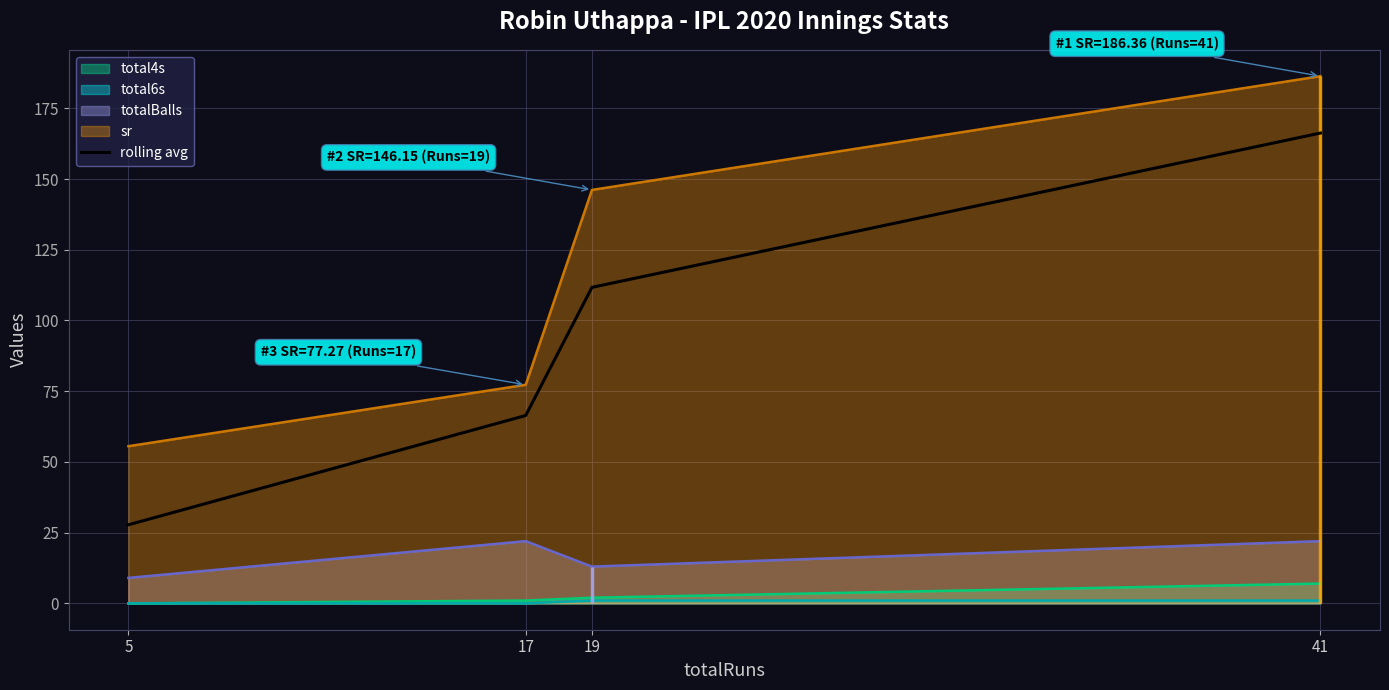

List the labels in order of value, smallest first.

5, 17, 19, 41